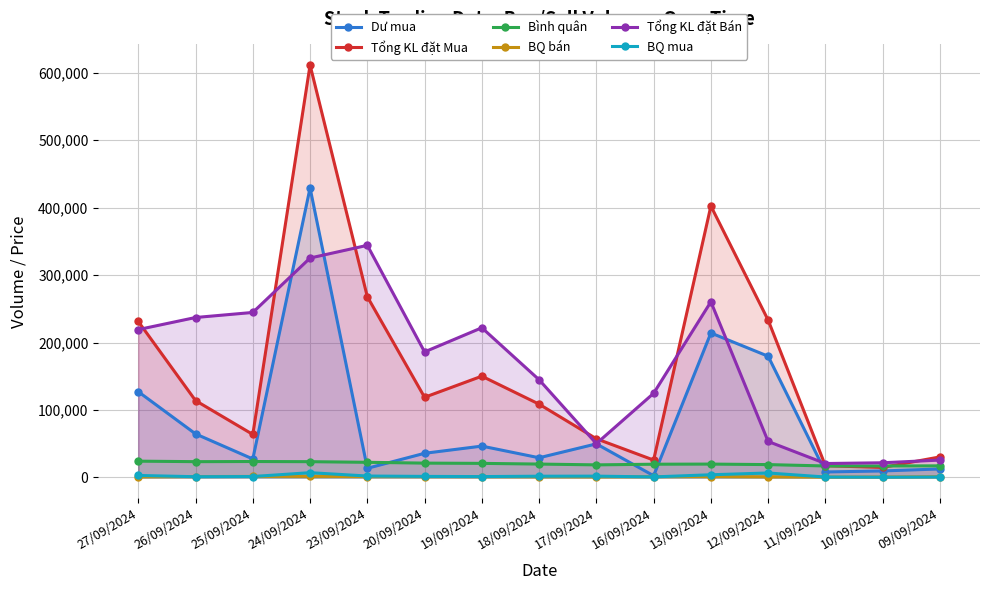

What are all the series names shown in the legend?

Dư mua, Tổng KL đặt Mua, Bình quân, BQ bán, Tổng KL đặt Bán, BQ mua